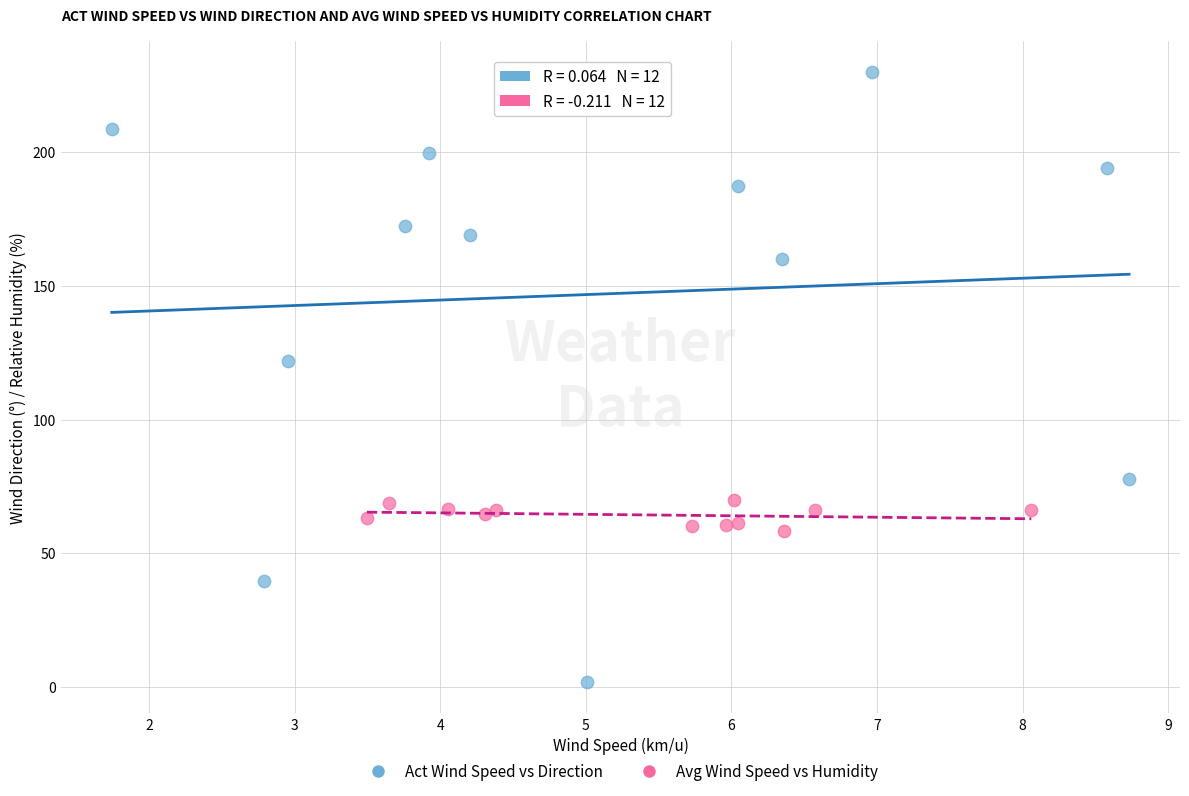

Which series has the largest Y range (max minus min)?

Act Wind Speed vs Direction